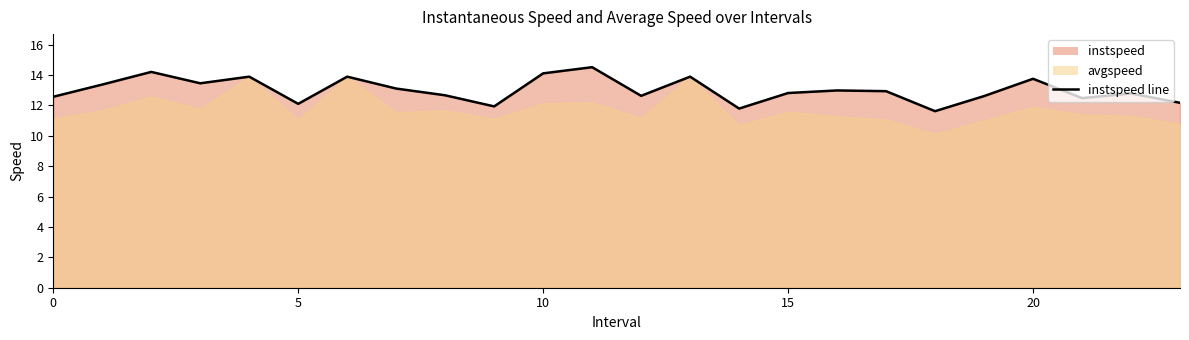

What is the maximum value shown in the chart?

14.5